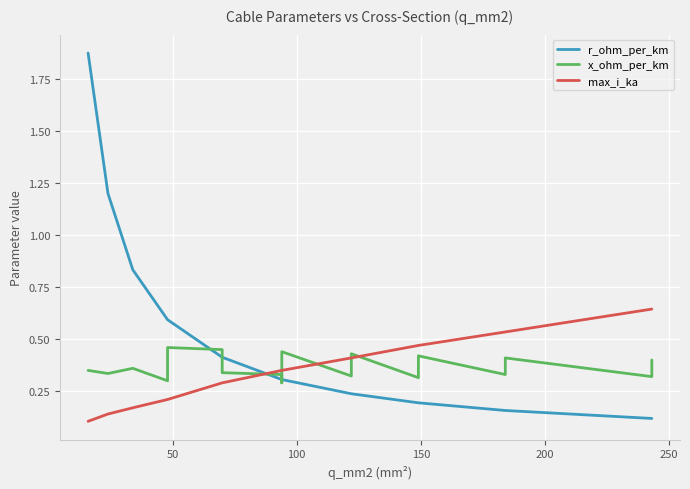

What is the difference between the maximum and minimum values in the r_ohm_per_km series?

1.8